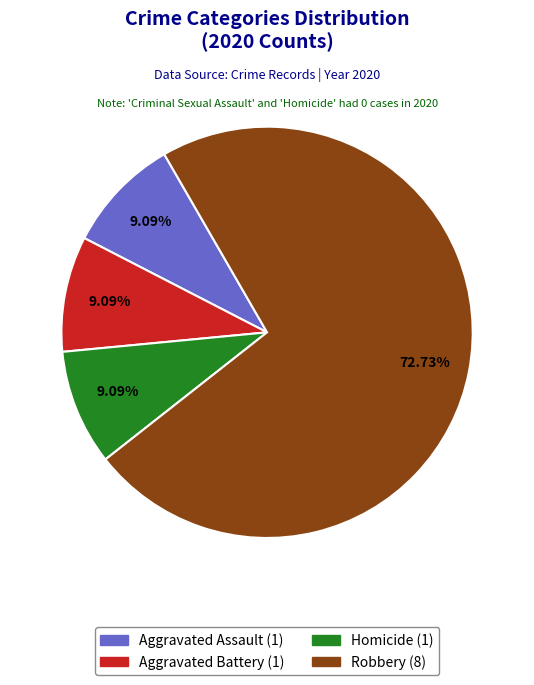

Is there any slice that represents more than half of the pie?

Yes